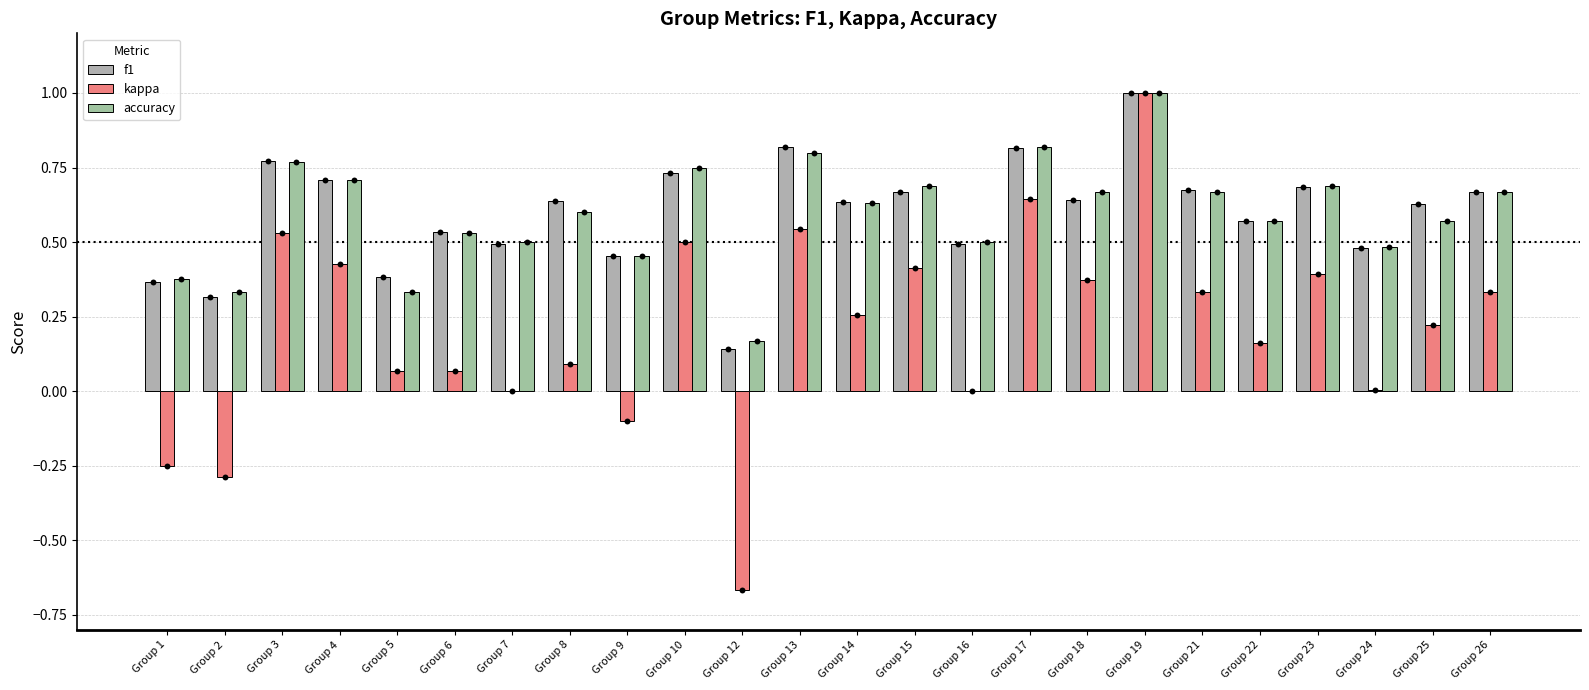

At how many categories does at least one series exceed 0?

24